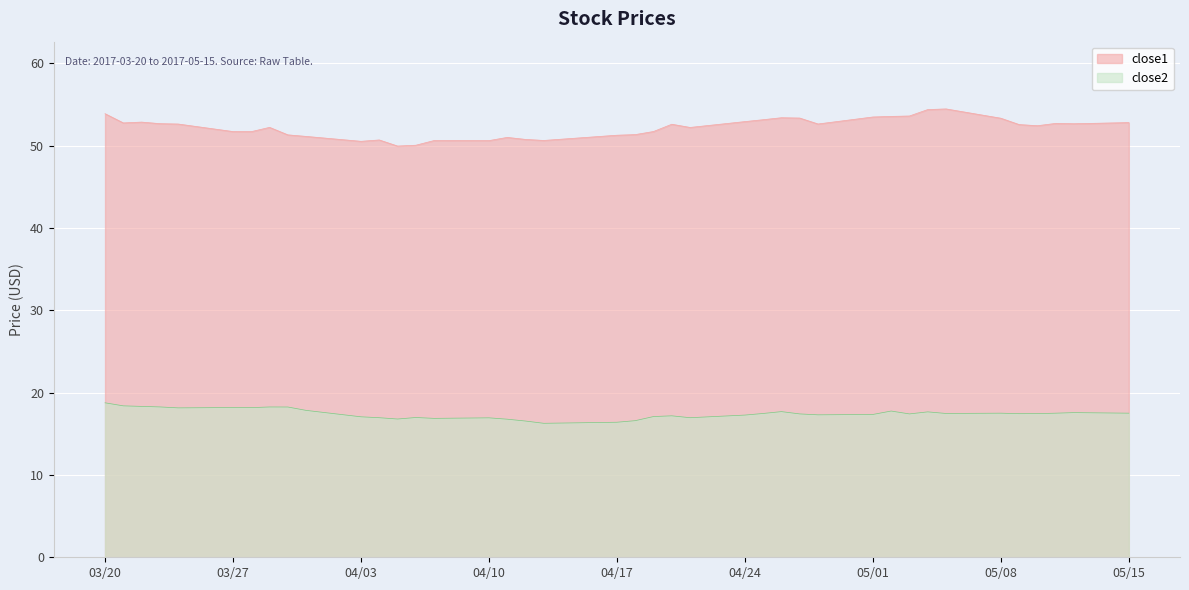

Is the value of close1 at 2017-05-03 greater than the value of close2 at 2017-04-19?

Yes